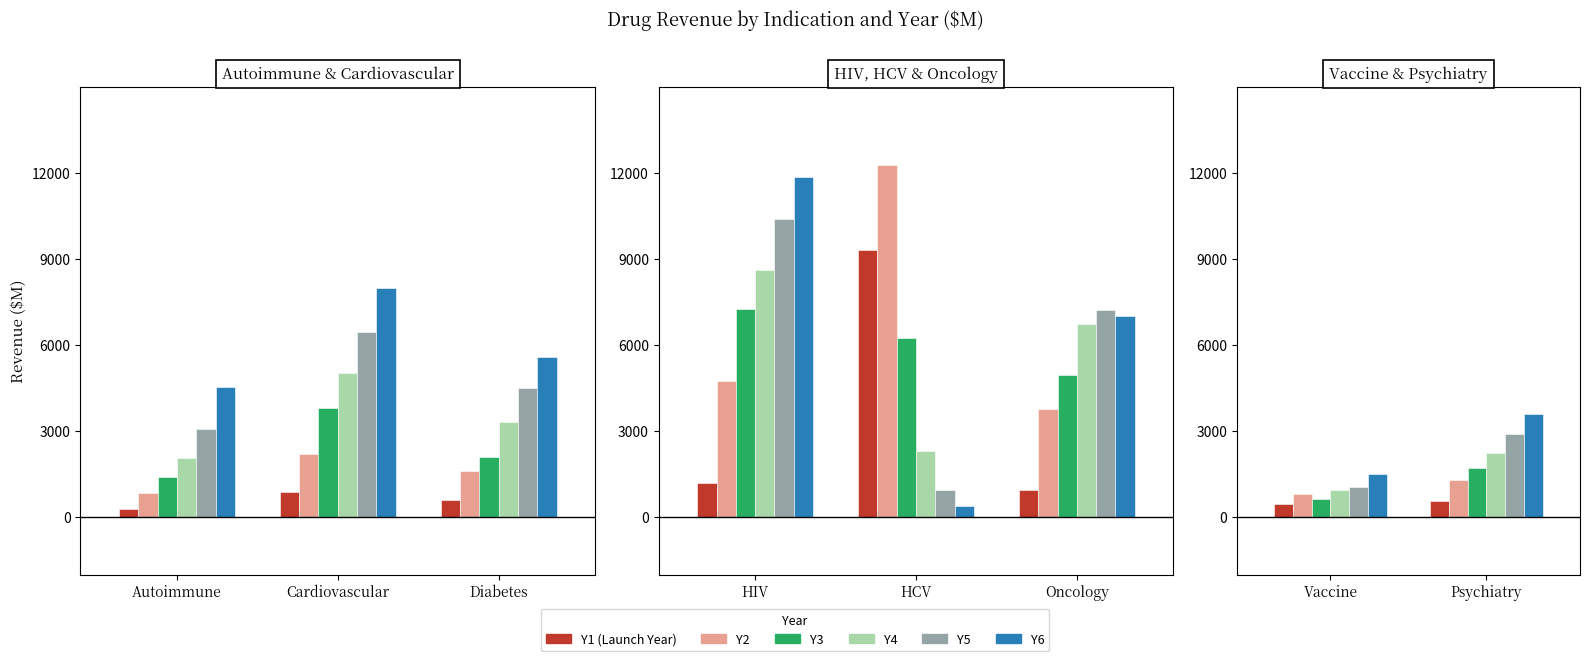

Which label corresponds to the smallest value in the chart?

Vaccine